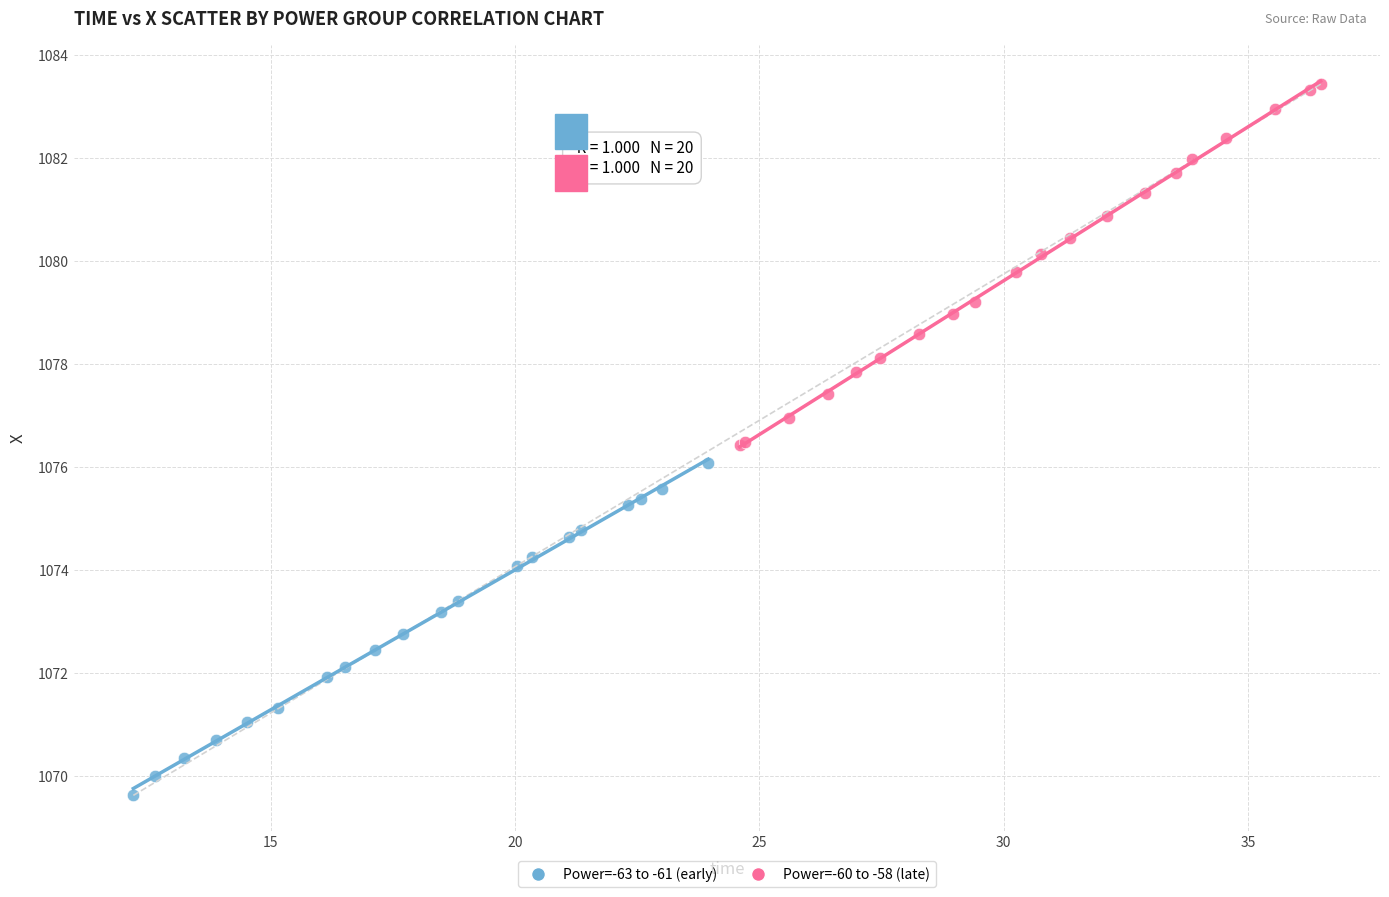

Which series has the widest spread of Y values?

Power=-60 to -58 (late)